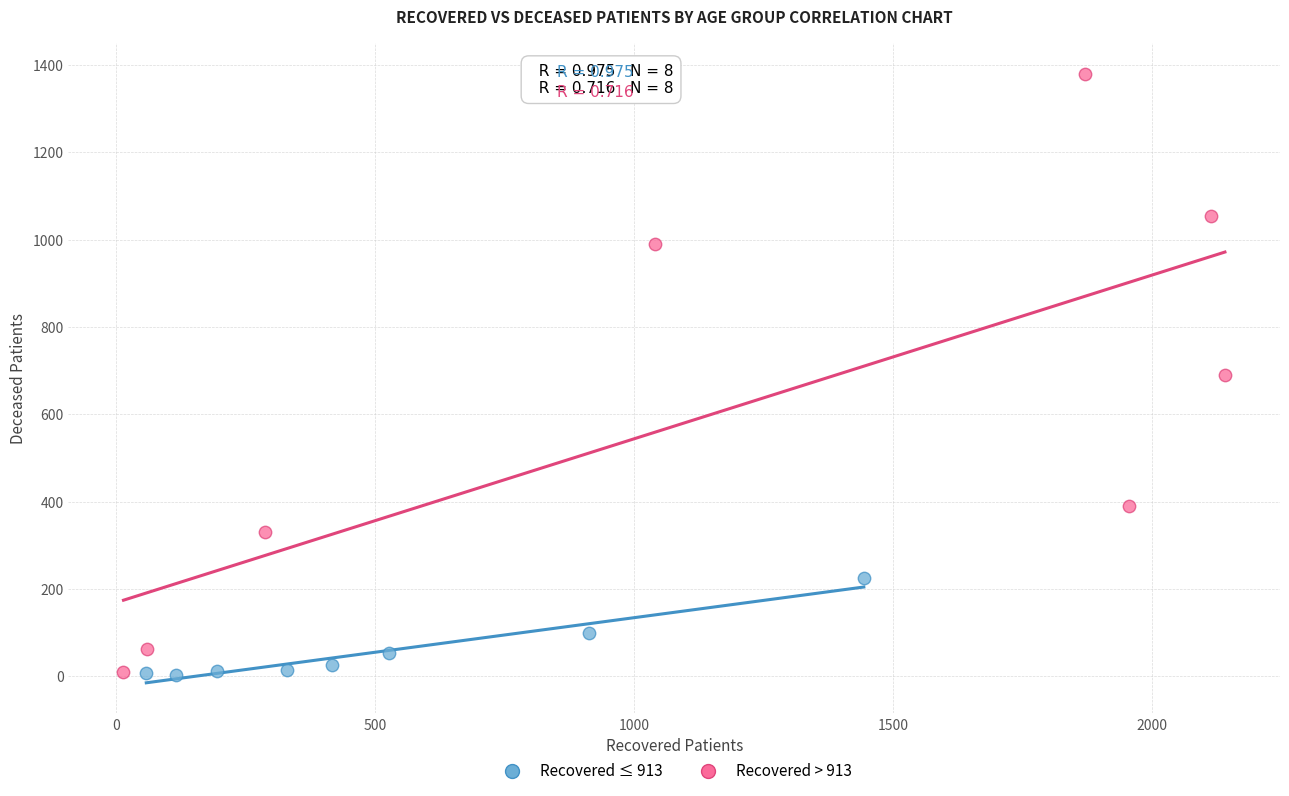

Which series contains the highest Y value?

Recovered > 913